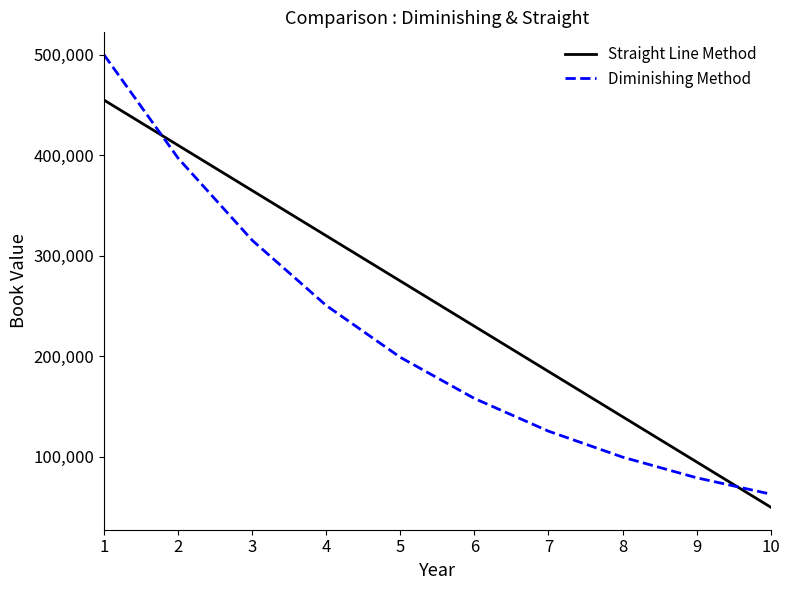

Reading right to left, what are all the values shown in this chart?

Straight Line Method: 50000	95000	140000	185000	230000	275000	320000	365000	410000	455000
Diminishing Method: 62946	79224	99763	125594	158113	199053	250593	315478	397164	500000